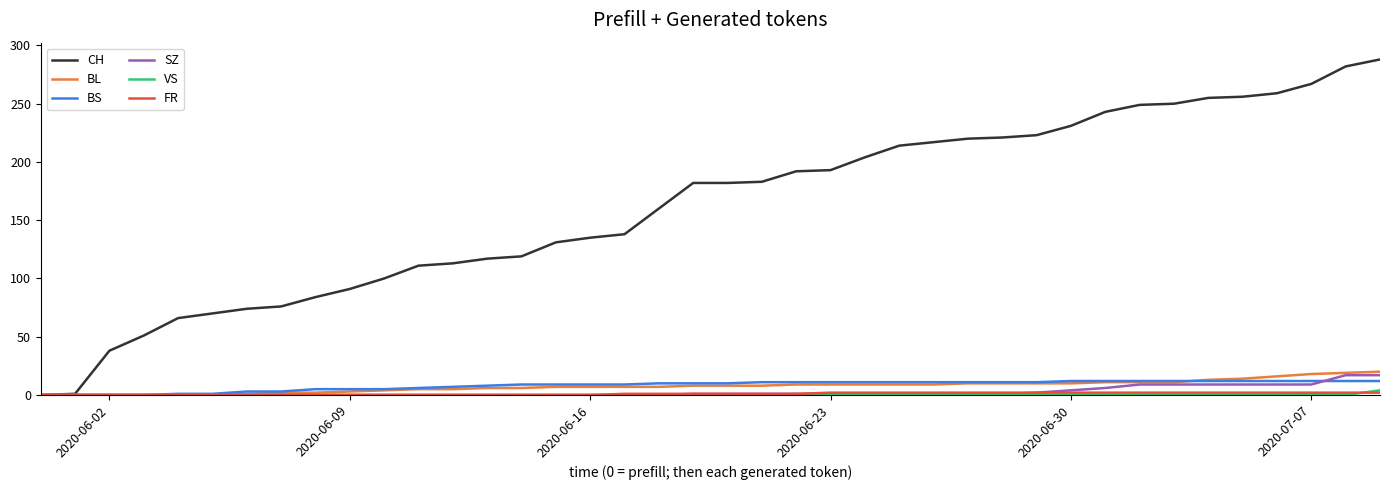

Which series has the largest range (max minus min)?

CH